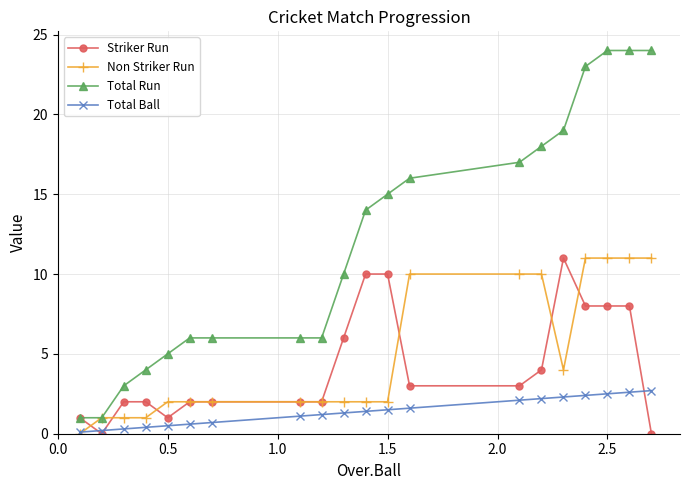

What is the maximum value shown in the chart?

24.0